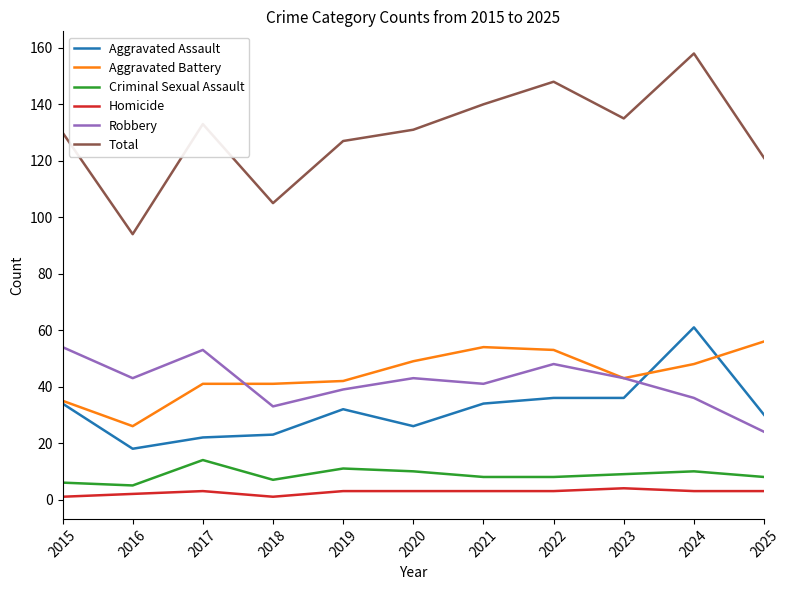

What is the difference between the highest and lowest values at 2015?

129